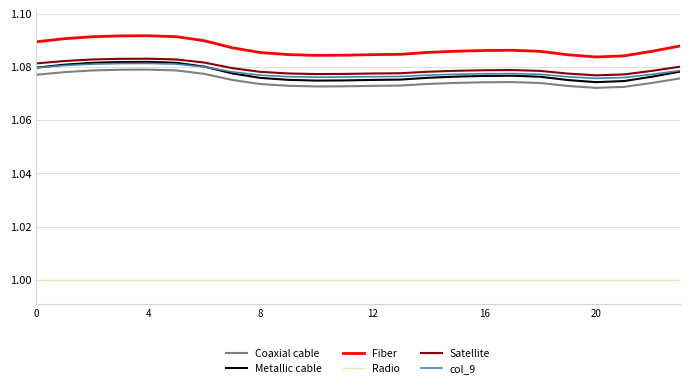

At how many categories does at least one series exceed 1?

24